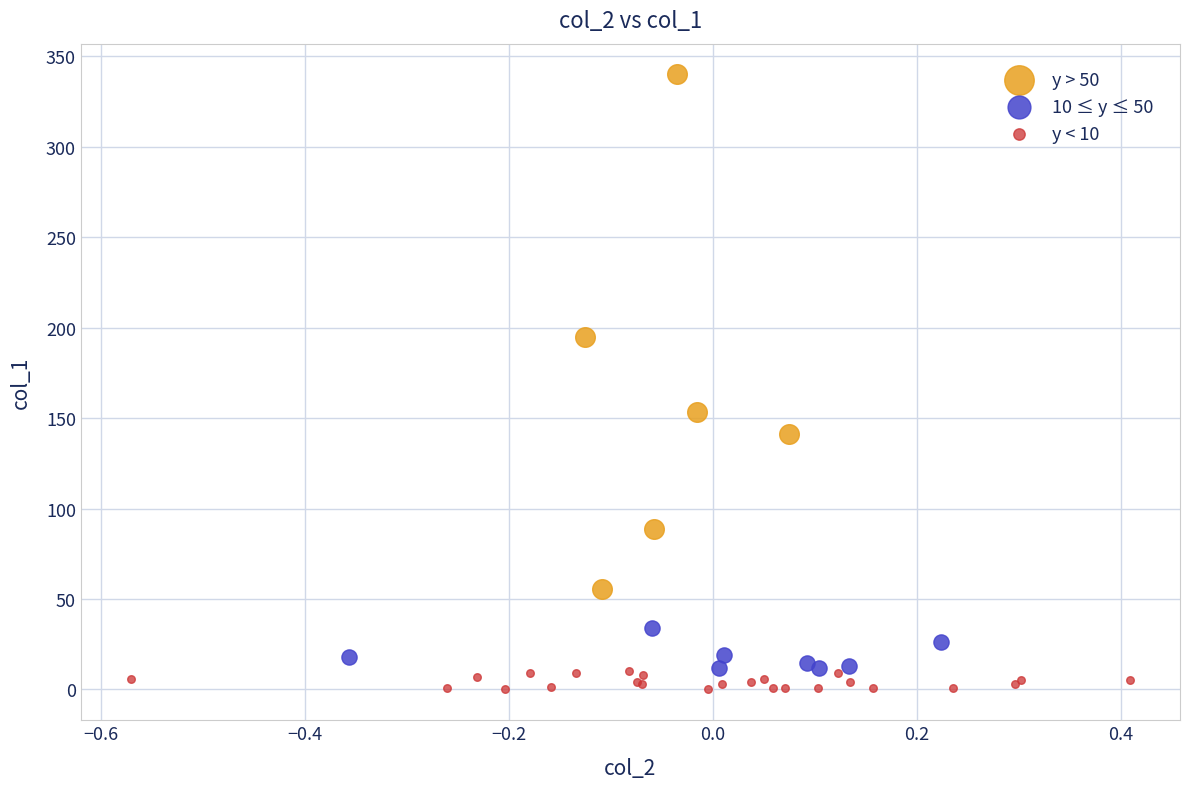

Which series contains the highest Y value?

y > 50